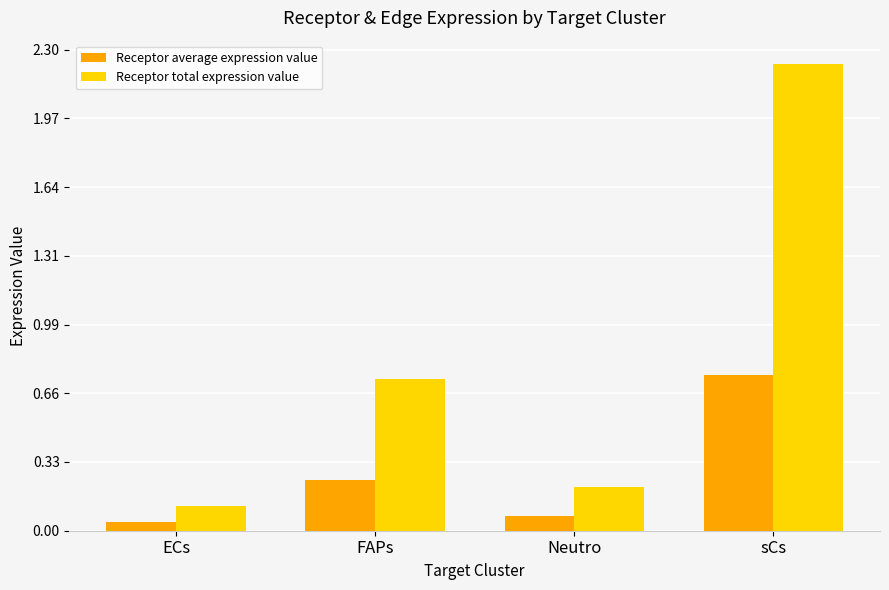

What are all the series names shown in the legend?

Receptor average expression value, Receptor total expression value